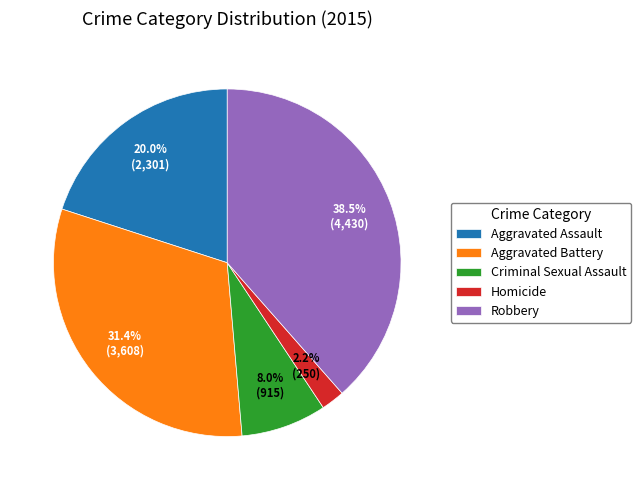

How many slices are in this pie chart?

5